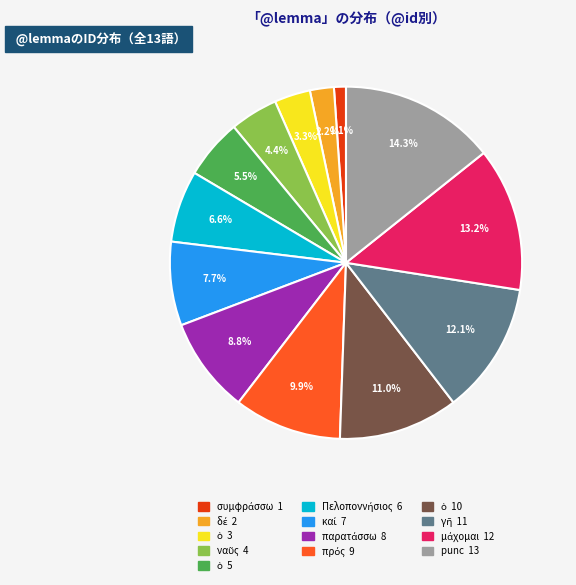

Is there any slice that represents more than half of the pie?

No